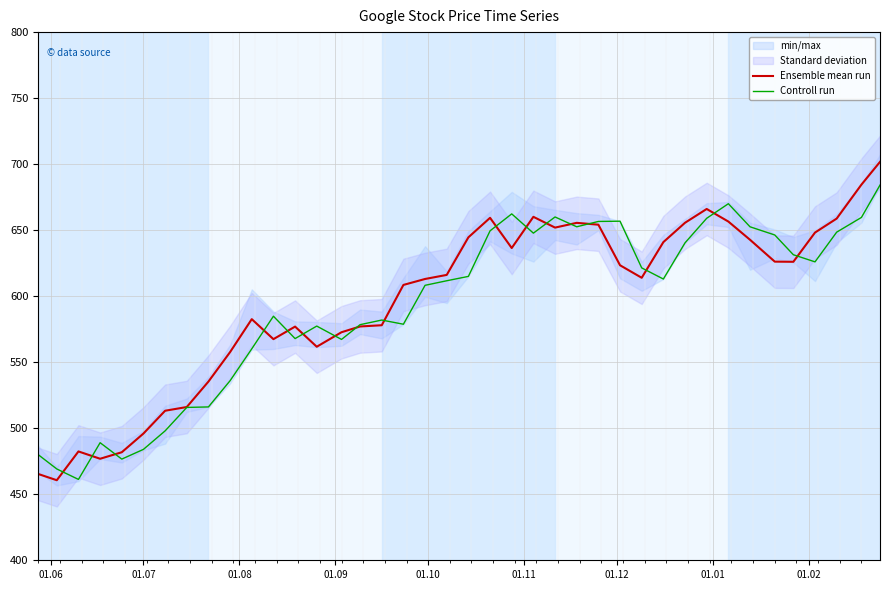

What is the maximum value for Ensemble mean run?

701.7